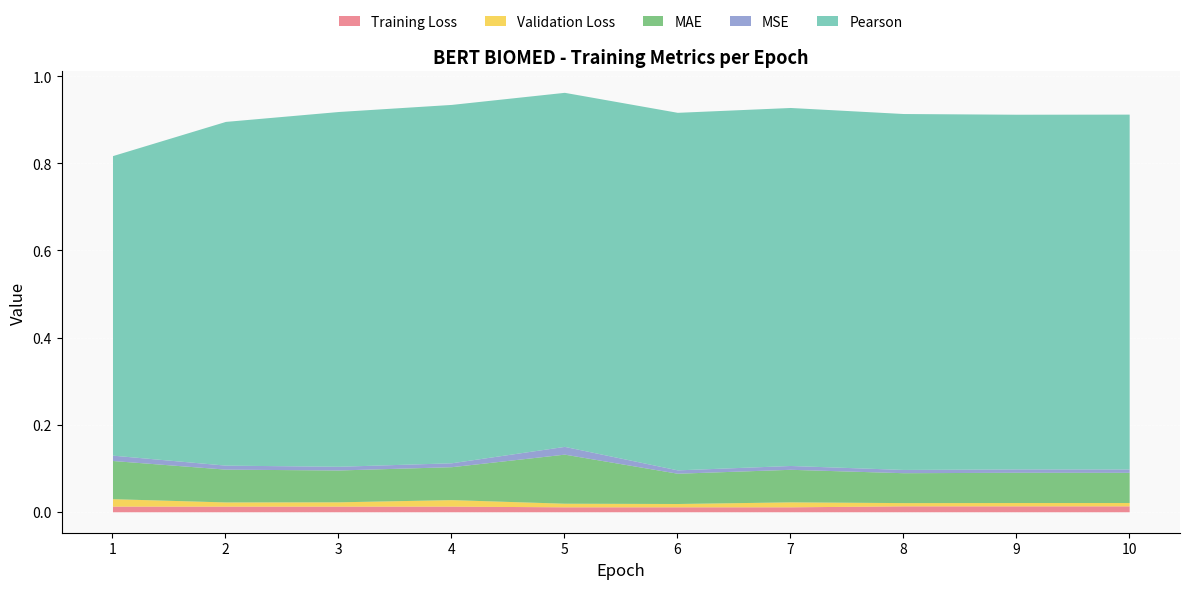

What is the average value of the Pearson series?

0.8